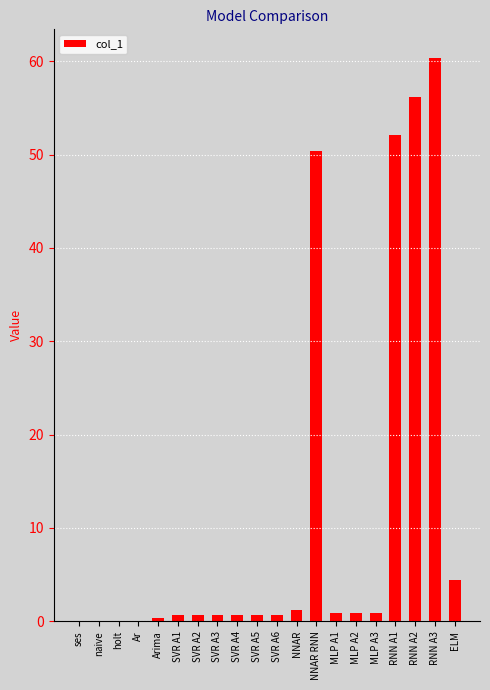

At which label is the value closest to 30?

NNAR RNN